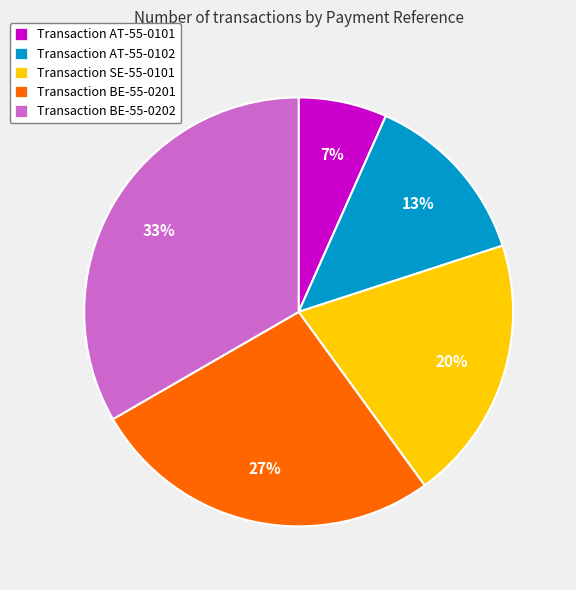

What is the smallest slice in the pie chart?

Transaction AT-55-0101